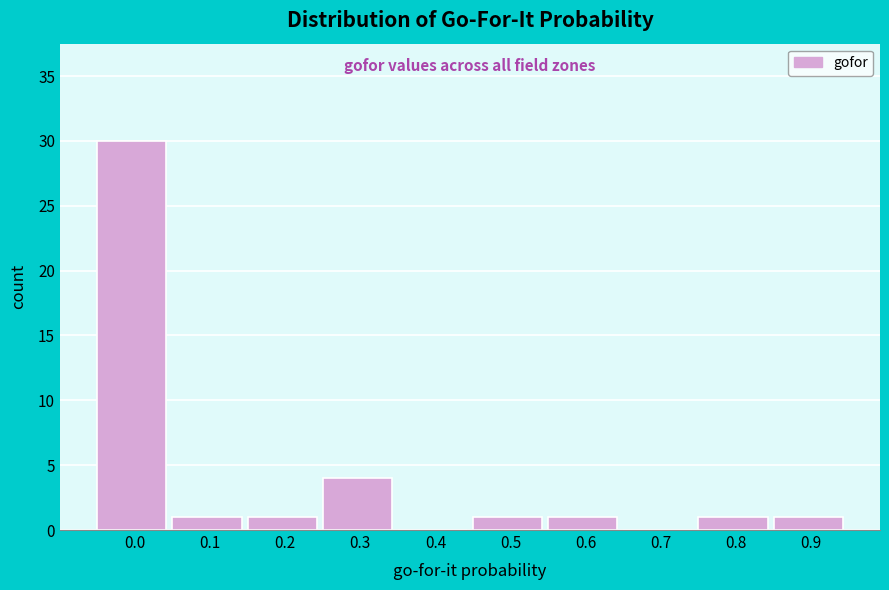

Reading left to right, transcribe all the data shown in this chart.

0.0=30	0.1=1	0.2=1	0.3=4	0.4=0	0.5=1	0.6=1	0.7=0	0.8=1	0.9=1